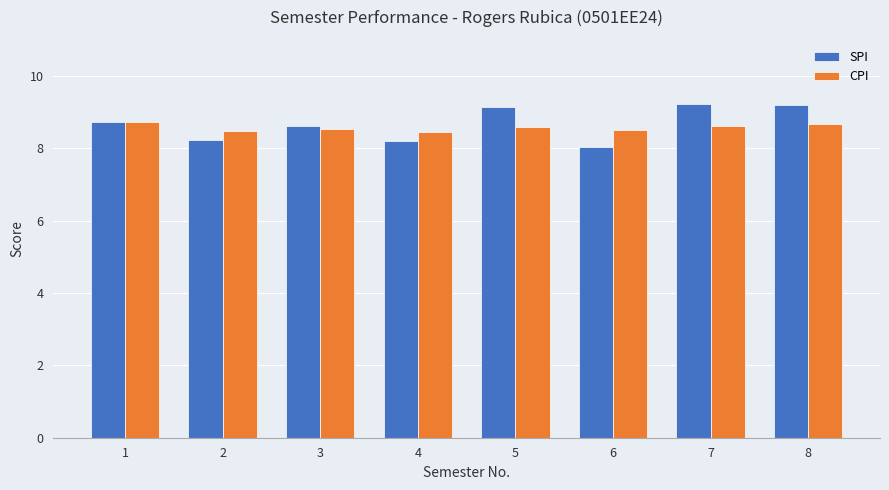

Which series has the largest total across all categories?

SPI